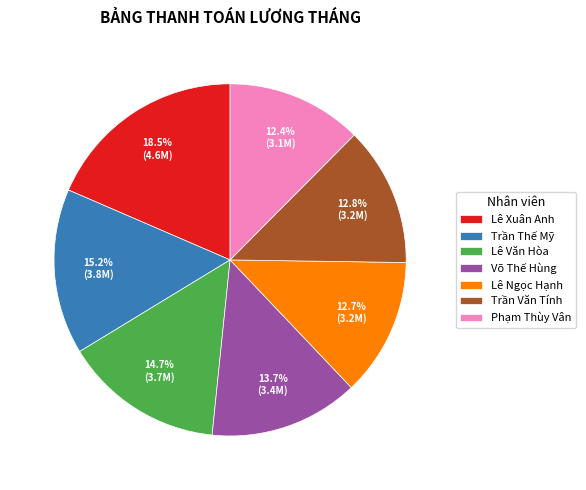

How much of the chart is everything except Phạm Thùy Vân?

87.6%